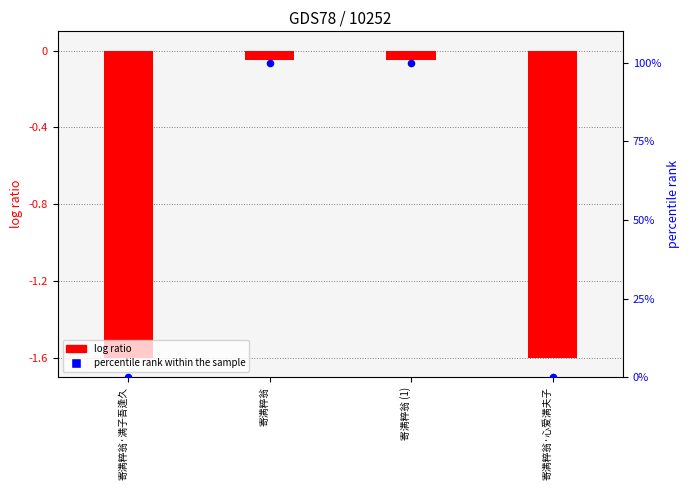

At which category is the sum across all series the highest?

寄满粹翁 (1)